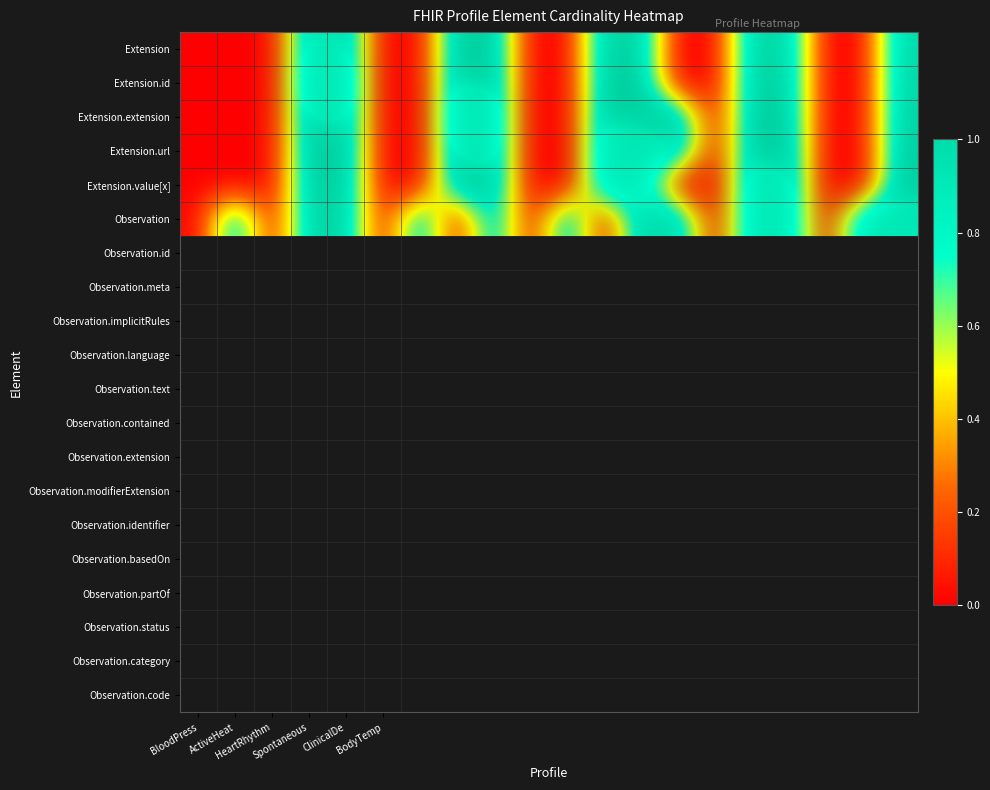

At how many categories does at least one series exceed 0?

14